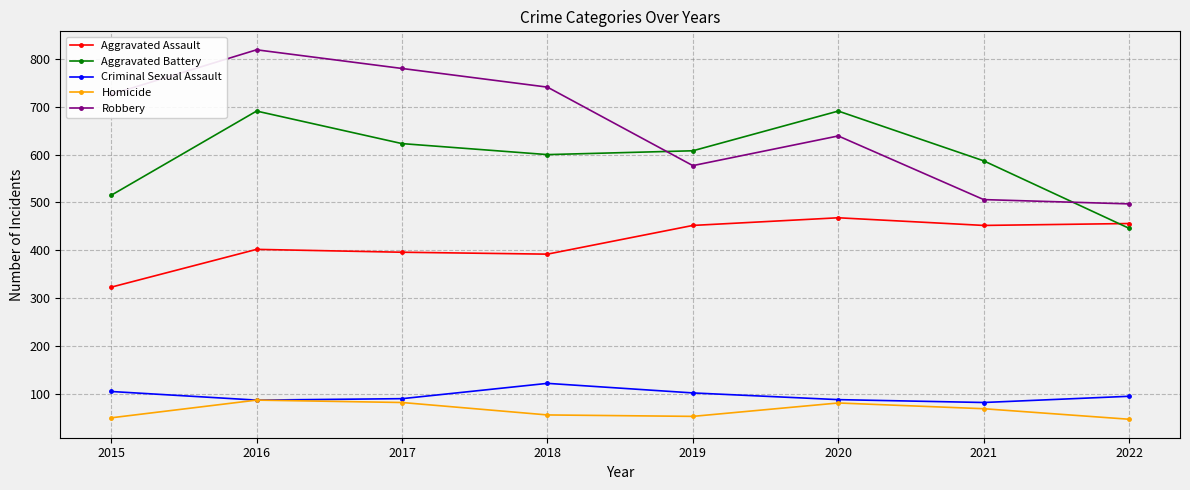

Rank the series at 2019 from lowest to highest value.

Homicide, Criminal Sexual Assault, Aggravated Assault, Robbery, Aggravated Battery